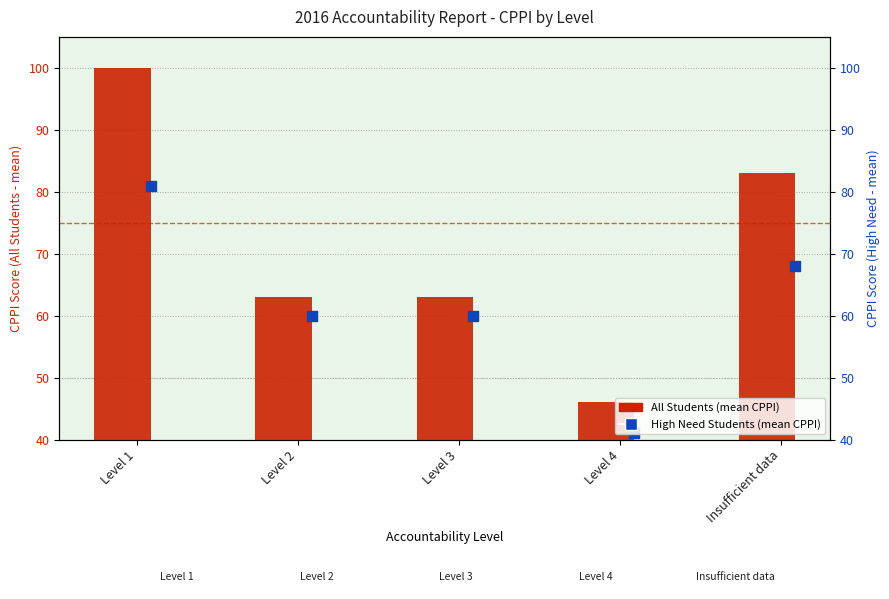

At how many categories does at least one series exceed 69?

2